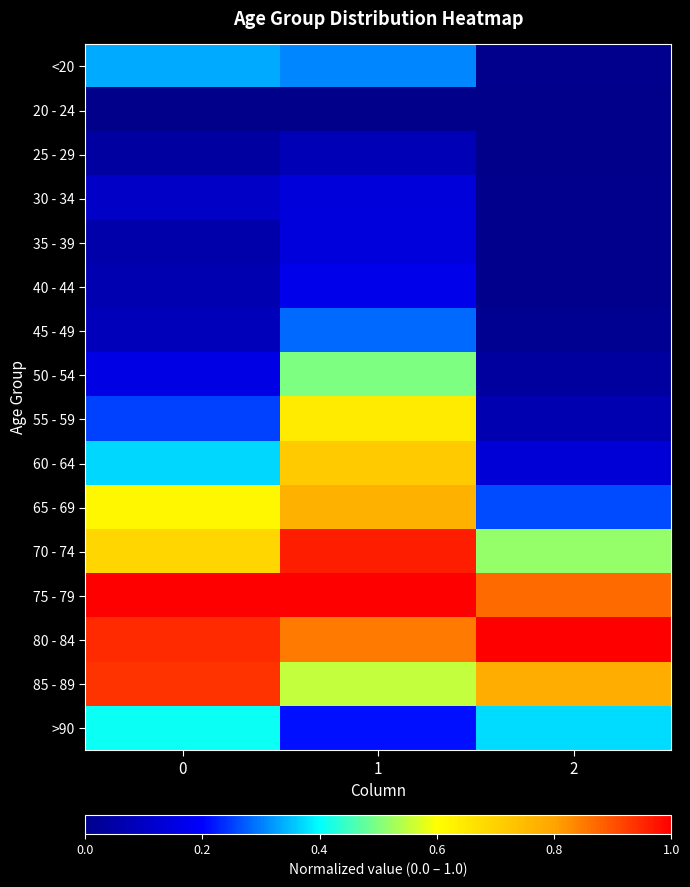

At 2, list the series in order from largest to smallest.

80 - 84, 75 - 79, 85 - 89, 70 - 74, >90, 65 - 69, 60 - 64, 55 - 59, 50 - 54, 45 - 49, 40 - 44, <20, 35 - 39, 30 - 34, 20 - 24, 25 - 29